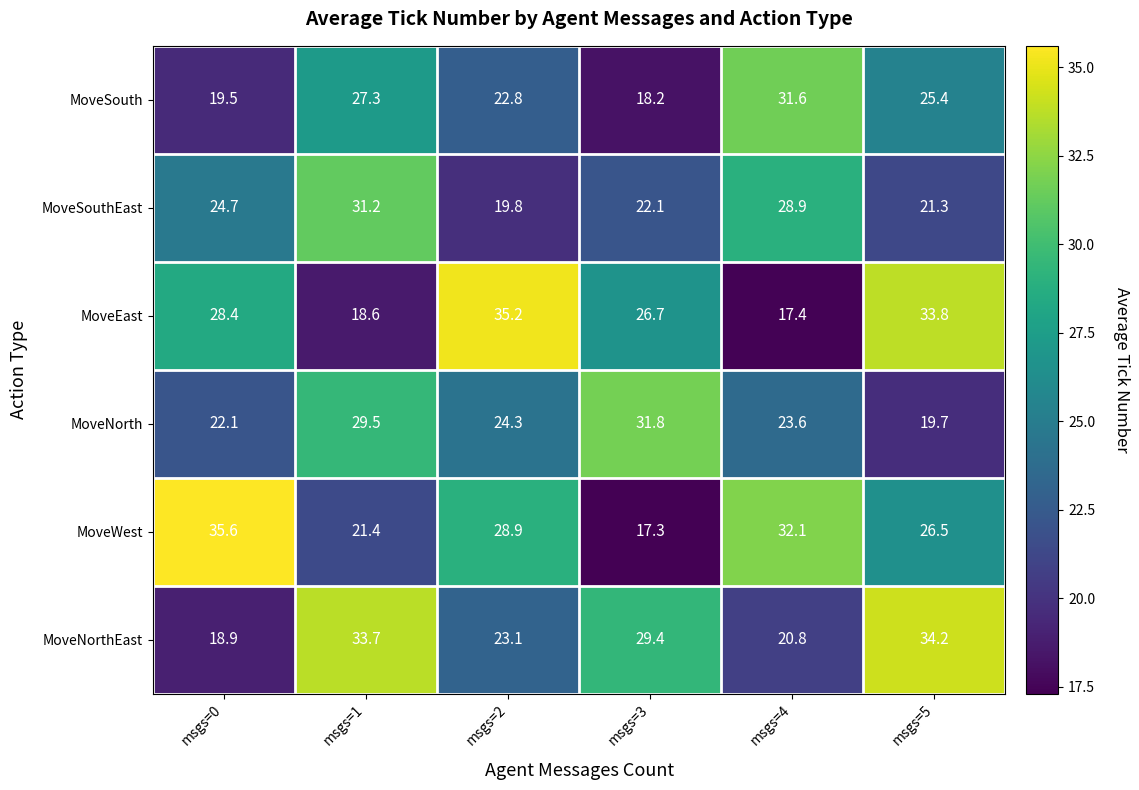

Which series has the largest range (max minus min)?

MoveWest